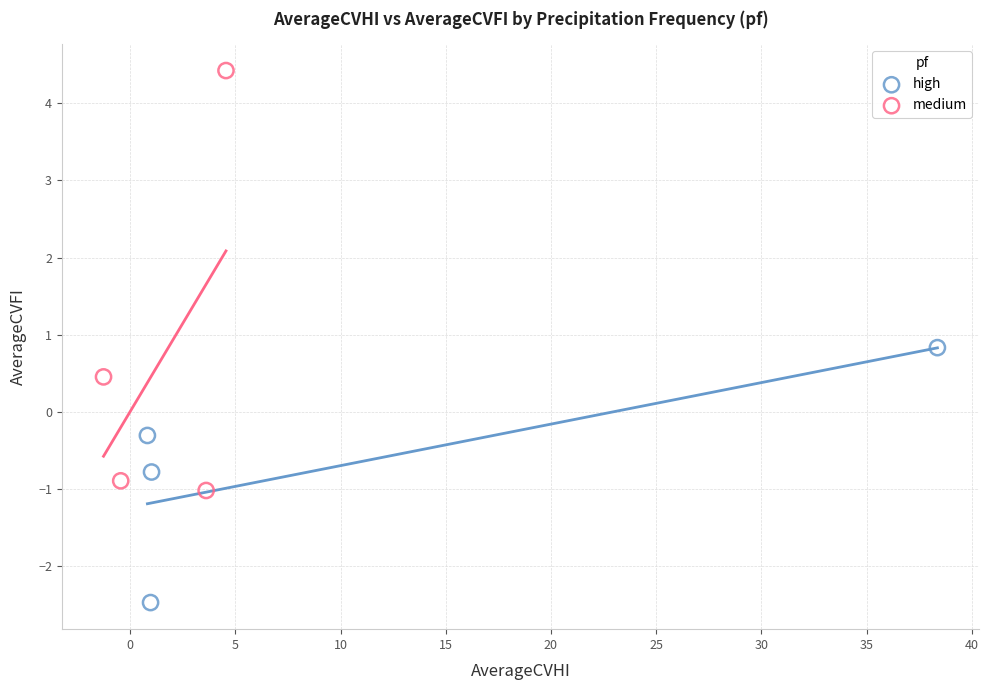

Which series has the widest spread of Y values?

medium